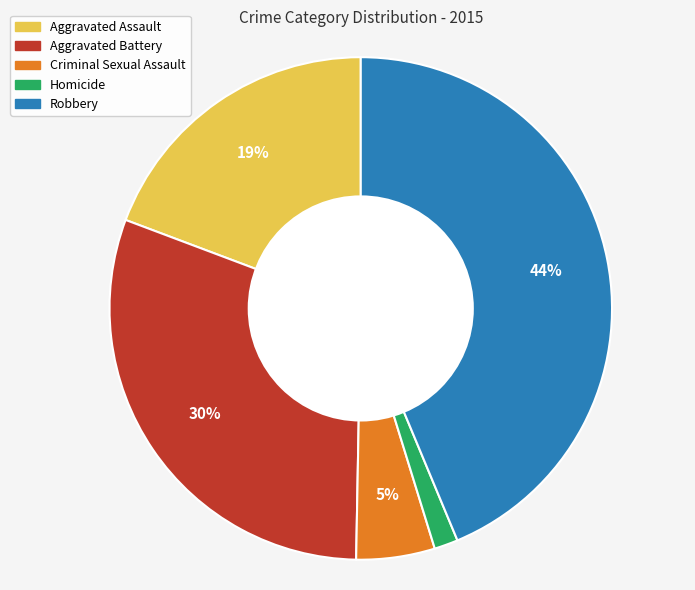

Between Aggravated Battery and Homicide, which is larger?

Aggravated Battery